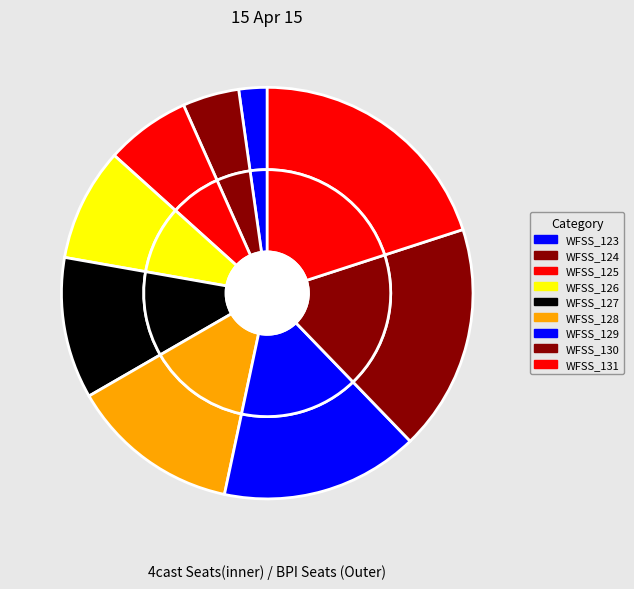

Is it true that WFSS_128 is 8% of the pie?

False